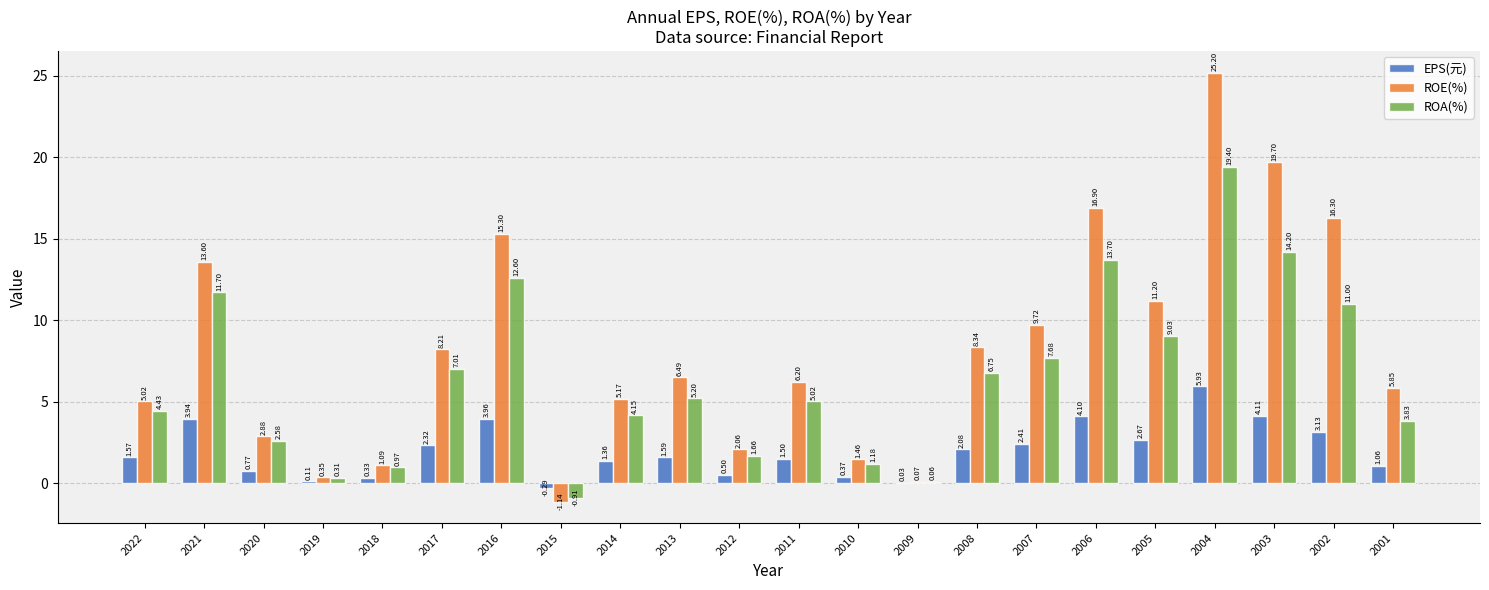

What are all the series names shown in the legend?

EPS(元), ROE(%), ROA(%)